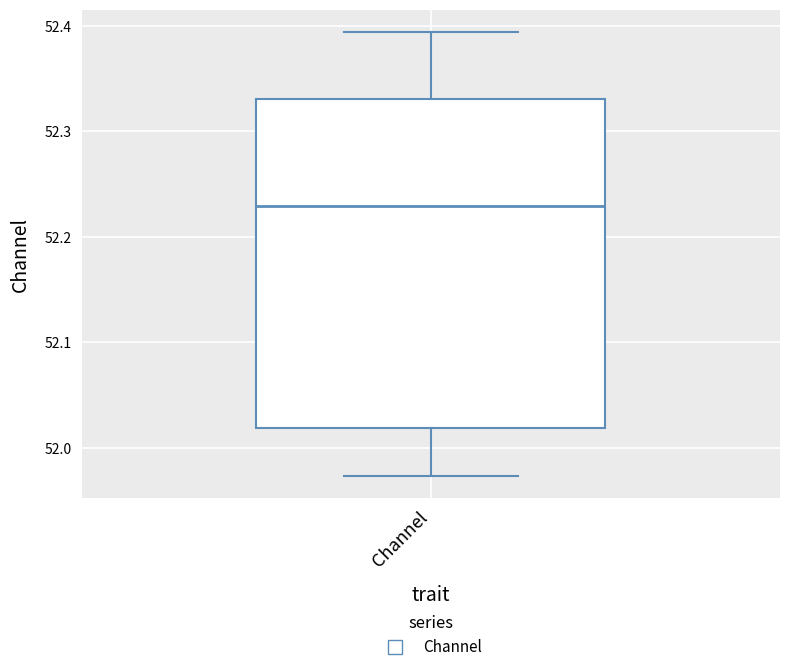

Read this box plot against the y-axis: the position of the median line, the range covered by the box, and the ends of both whiskers. The values are not printed on the chart, so give them approximately, as read against the axis.

median 52.23, box 52.02 to 52.33, whiskers 51.97 to 52.39